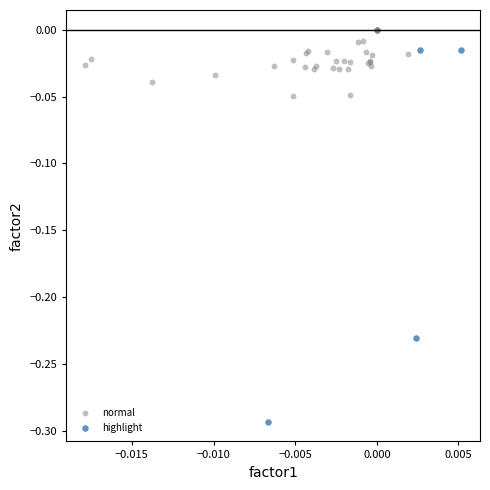

Which series reaches the minimum Y coordinate?

highlight